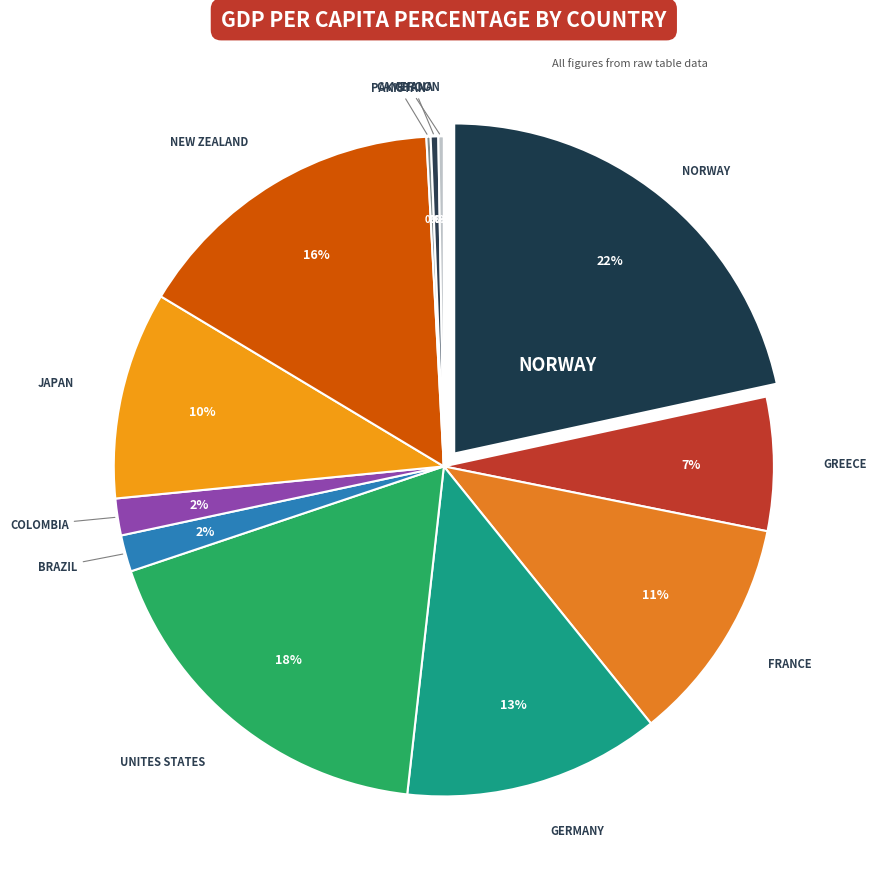

Rank the categories by value from lowest to highest.

Pakistan, Cameroon, Ghana, Brazil, Colombia, Greece, Japan, France, Germany, New Zealand, Unites States, Norway